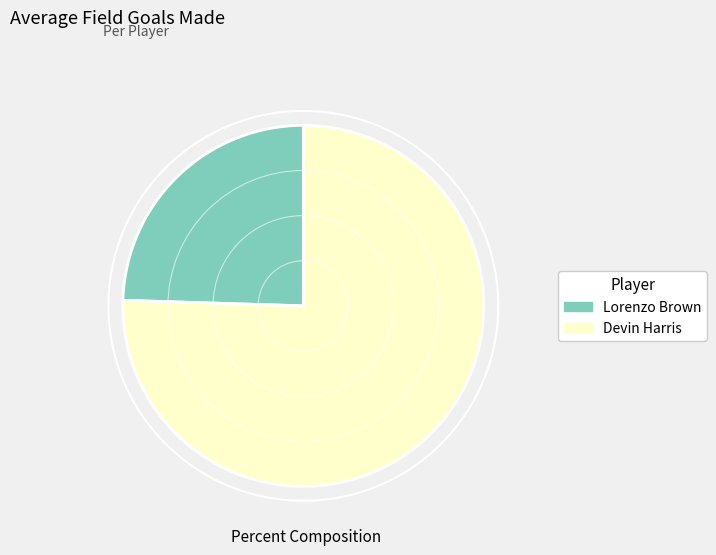

How many slices are in this pie chart?

2